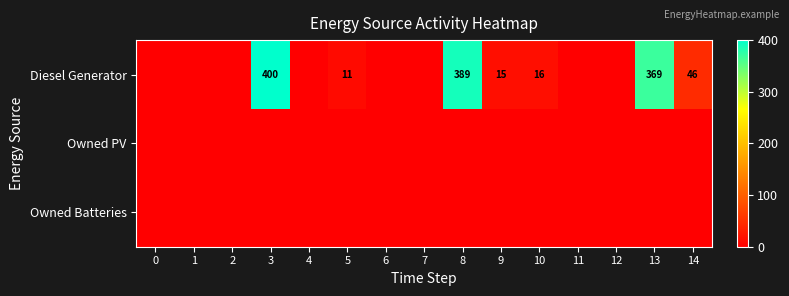

Which category has the highest value across all series?

3